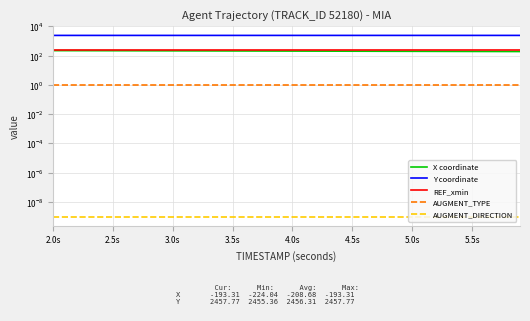

What is the value of the X coordinate point at the 9th from the left?

217.8